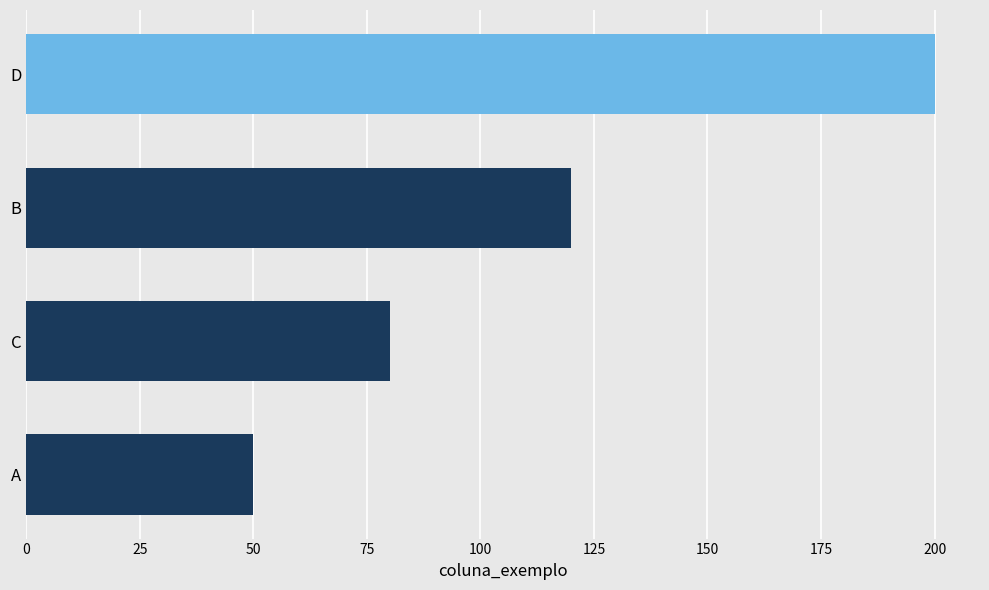

Rank the categories by value from lowest to highest.

A, C, B, D